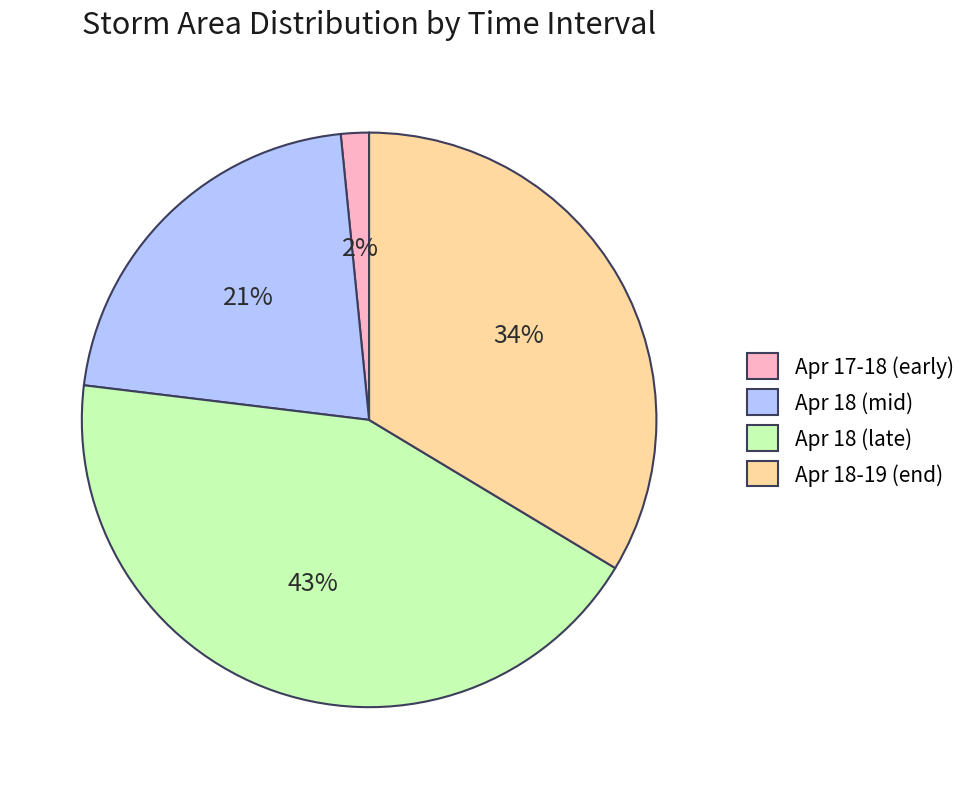

Does any single category account for the majority?

No